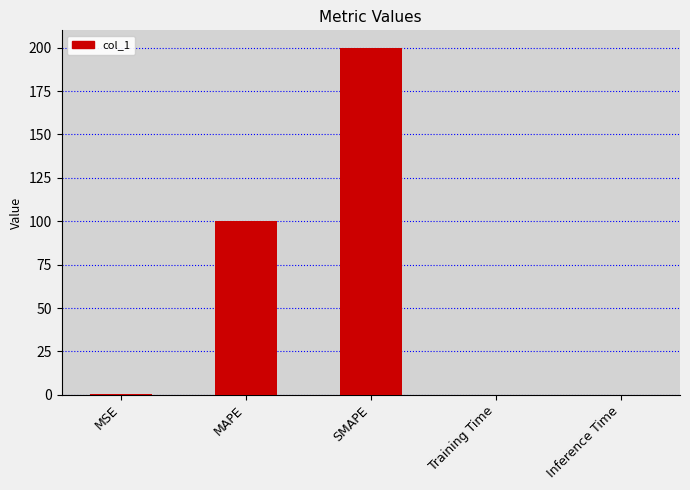

What is the change in value from MSE to Inference Time?

-0.4